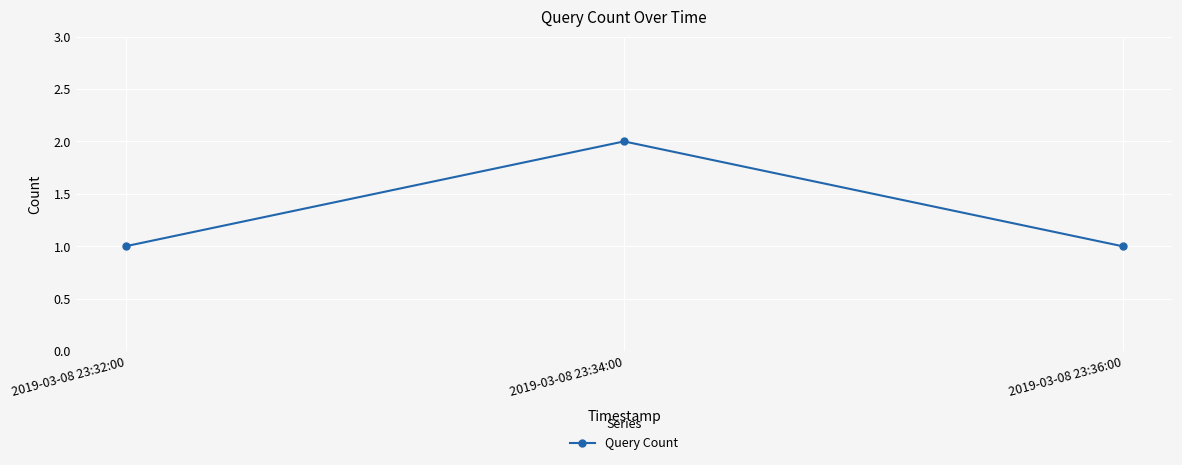

What is the value of the 2nd point from the left?

2